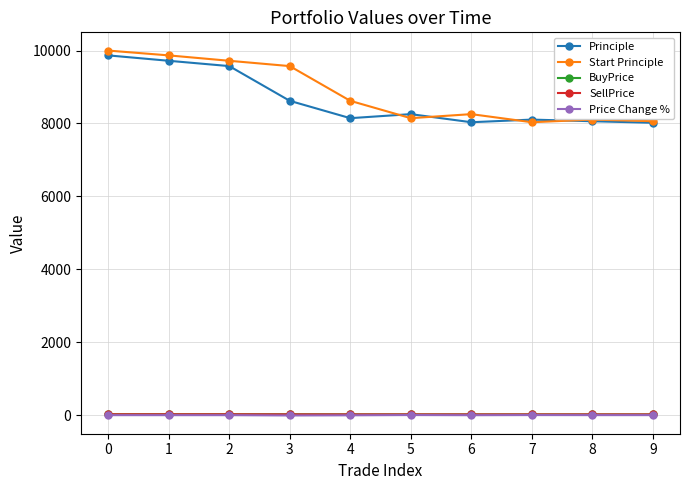

What is the difference between the maximum and minimum values in the SellPrice series?

3.8